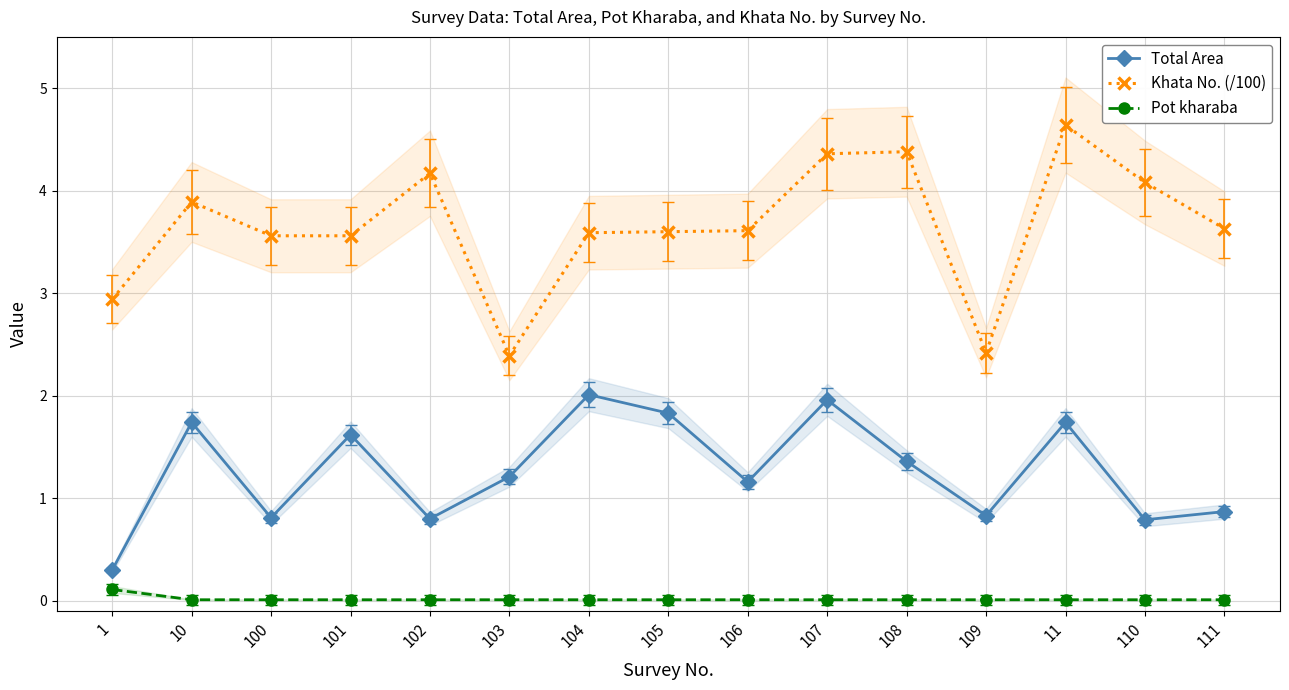

True or false: Pot kharaba has more than 0 points higher than both neighbors.

False